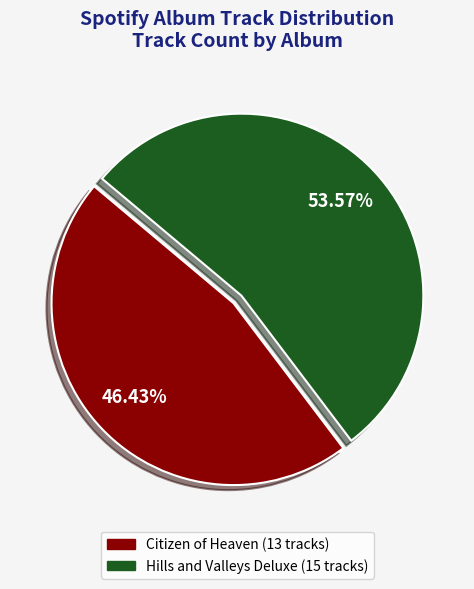

Is there any slice that represents more than half of the pie?

Yes